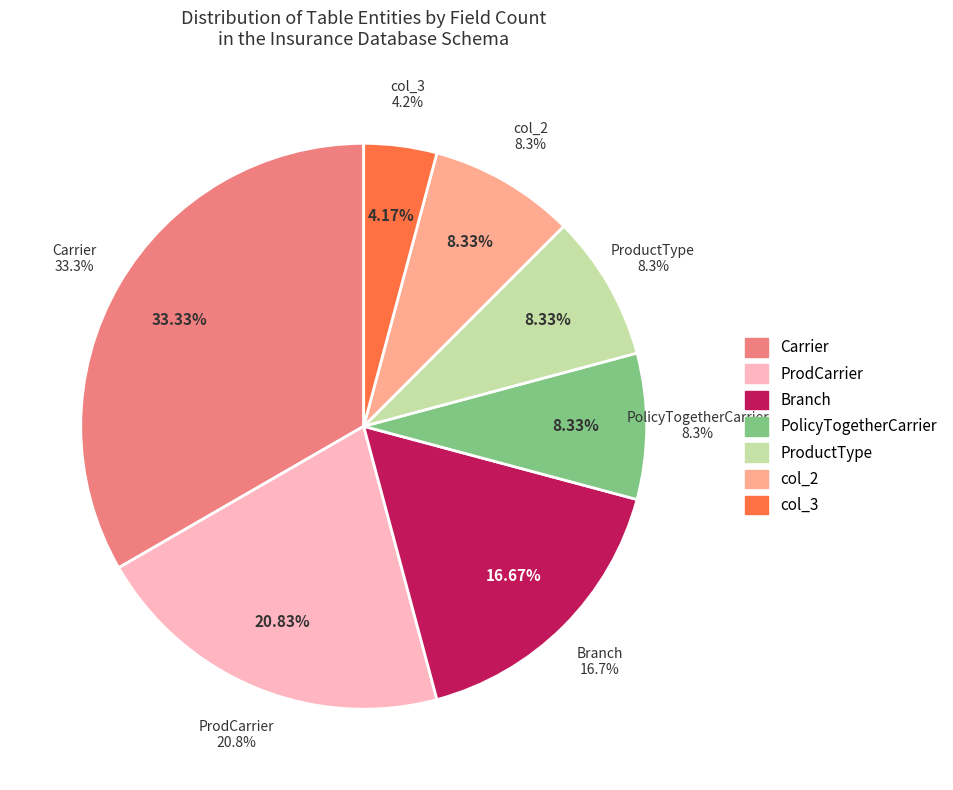

To the nearest percent, what is the average slice percentage?

14%